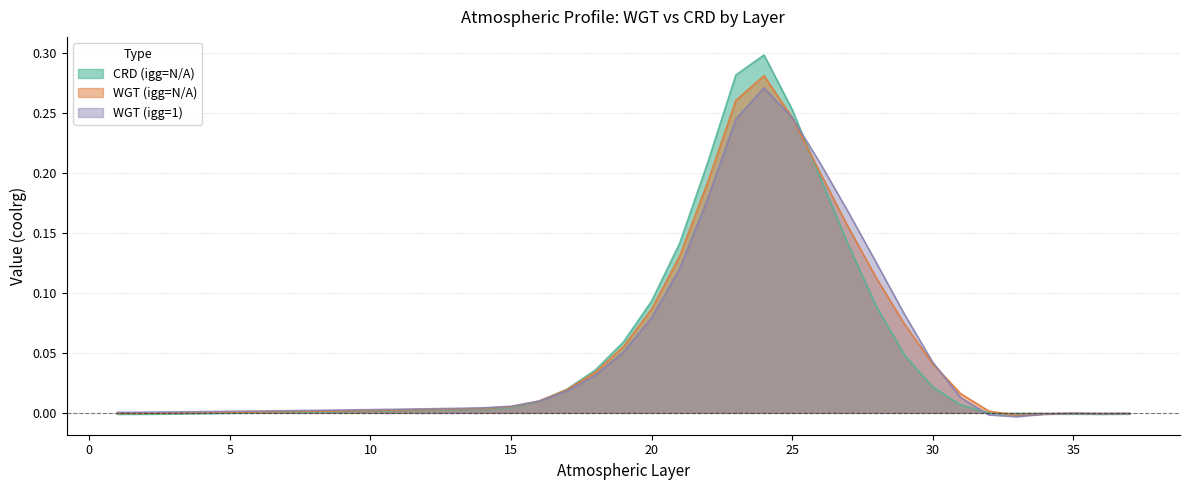

Which series has the widest spread of values?

CRD (igg=N/A)